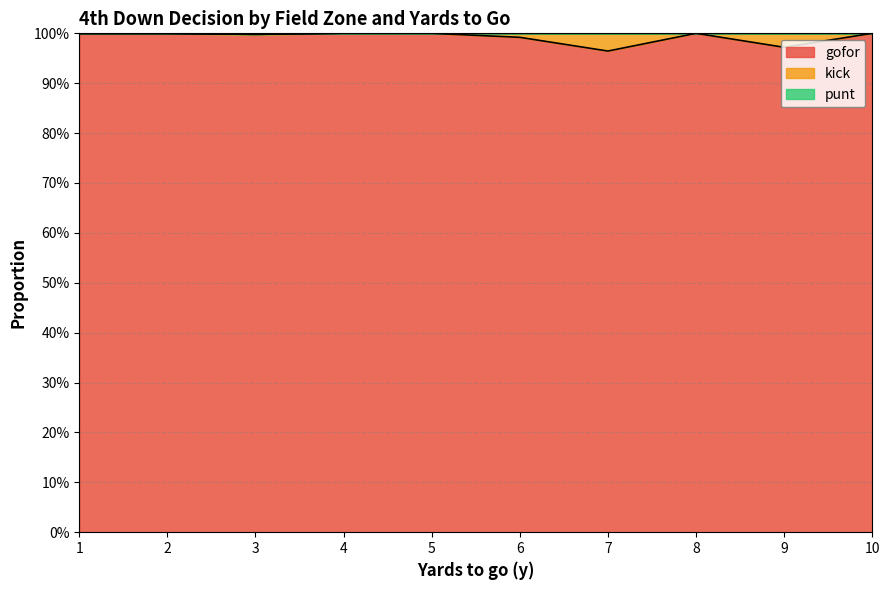

Does the chart have visible grid lines?

Yes